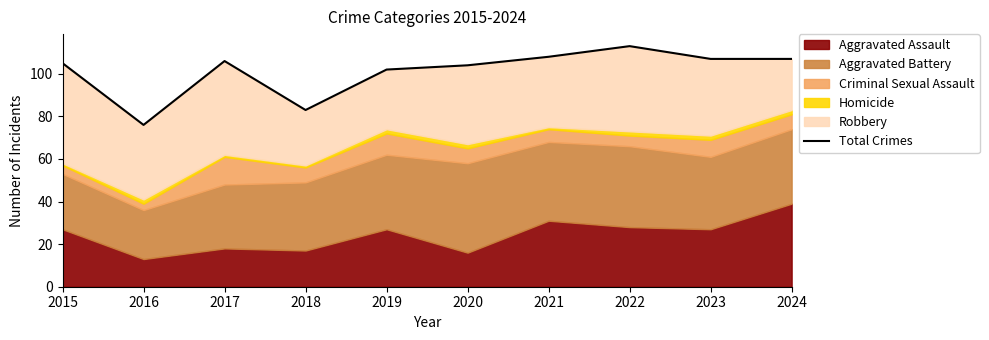

At which label does the data first exceed 106?

2021